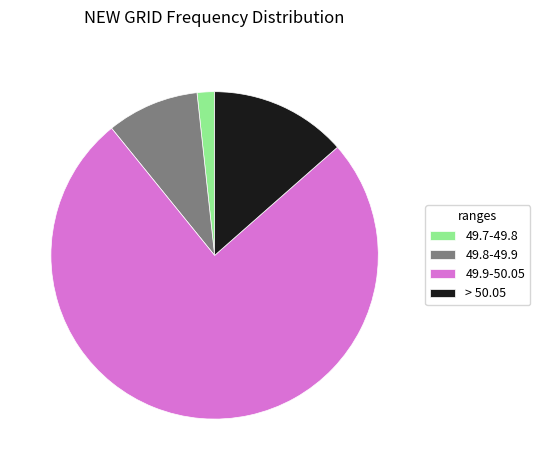

True or false: 49.8-49.9 accounts for 18% of the total.

False